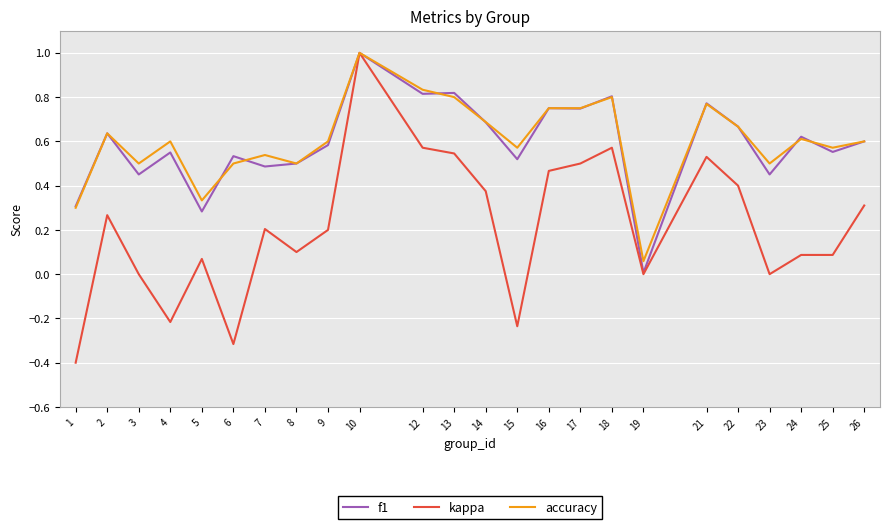

Between 16 and 19, which series saw the biggest shift?

f1